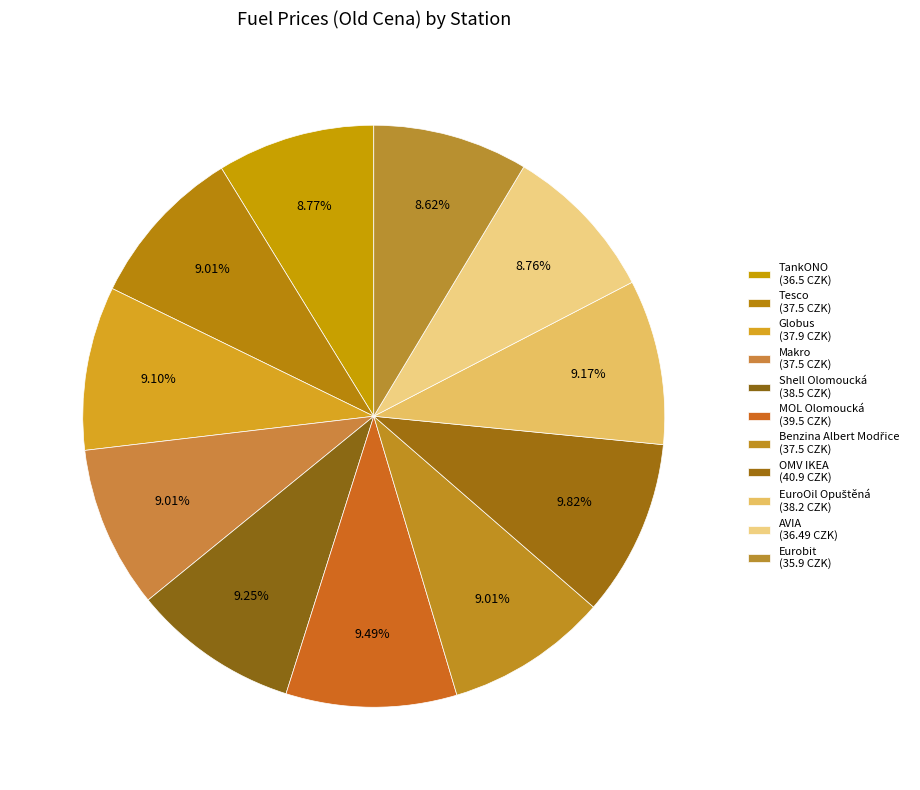

Which has a higher value, Shell Olomoucká or TankONO?

Shell Olomoucká